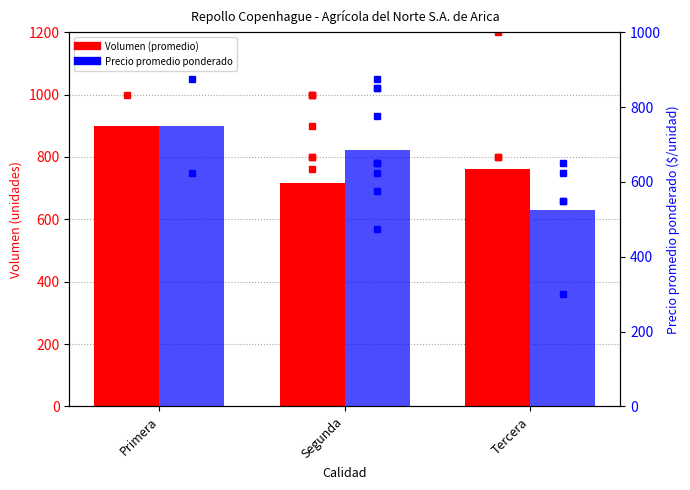

Which category has the lowest value in the Precio promedio ponderado series?

Tercera